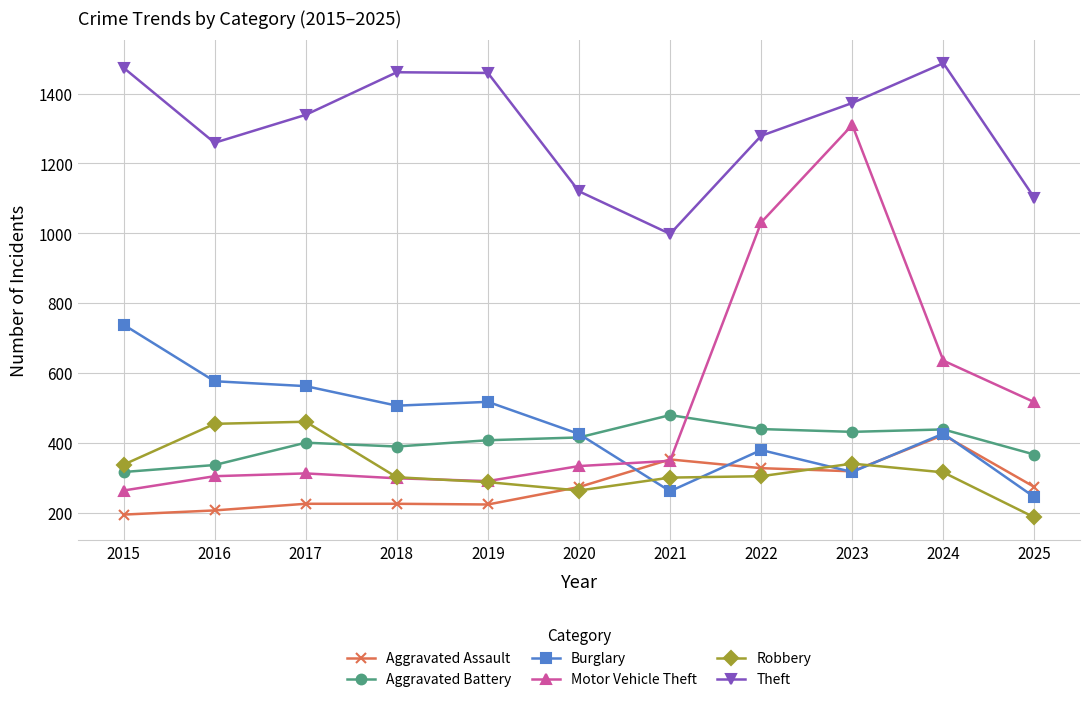

What is the maximum value for Burglary?

738